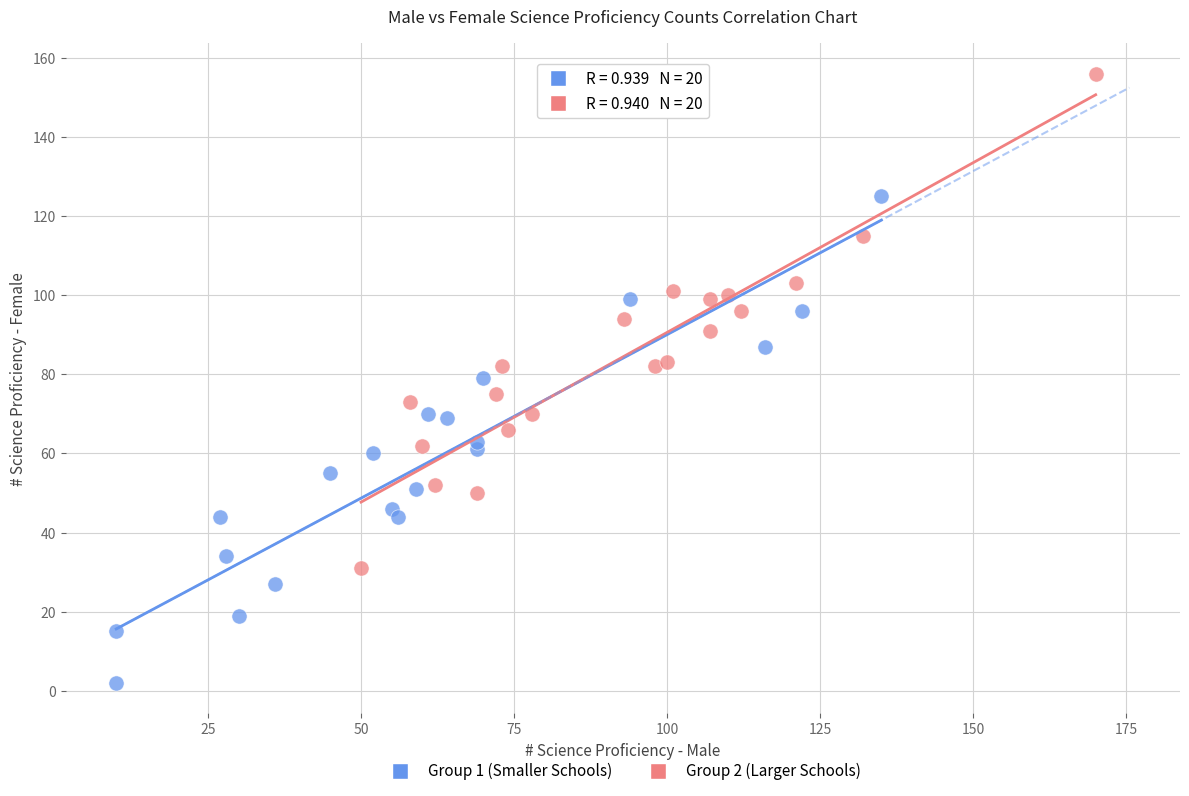

What are all the series names shown in the legend?

Group 1 (Smaller Schools), Group 2 (Larger Schools)